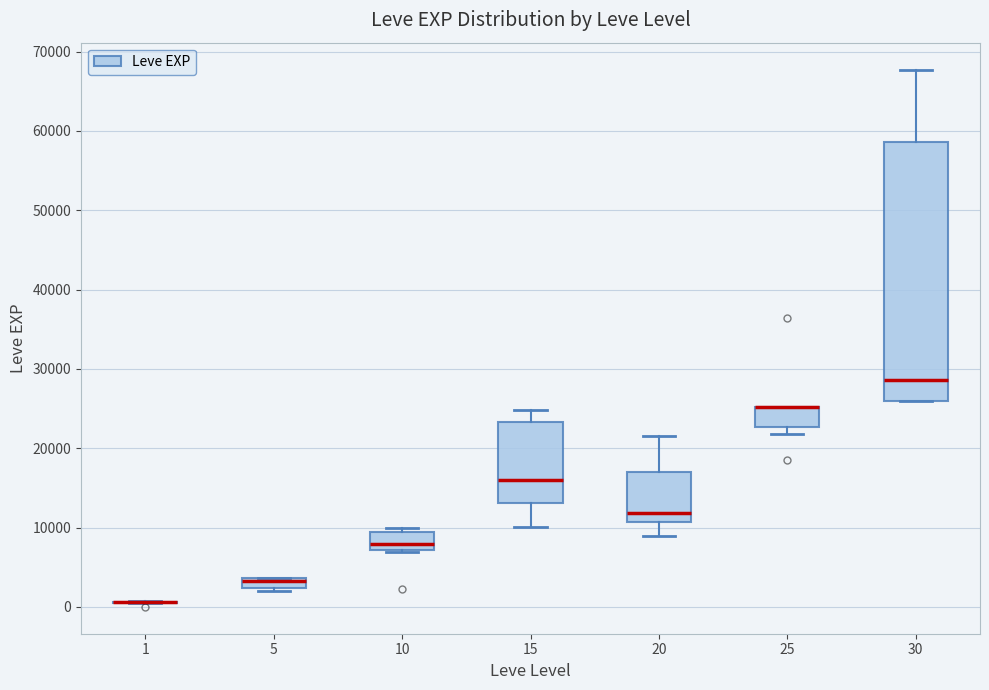

Comparing the boxes themselves (not the whiskers), which one is the tallest?

30